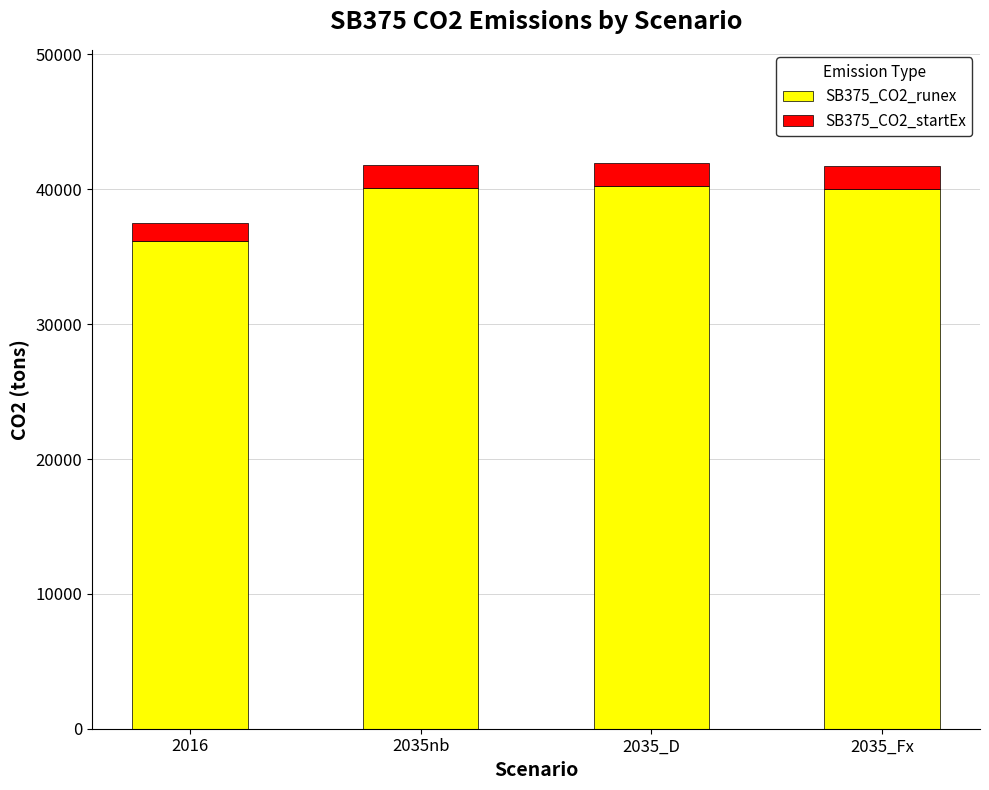

At which label does SB375_CO2_runex reach its minimum?

2016